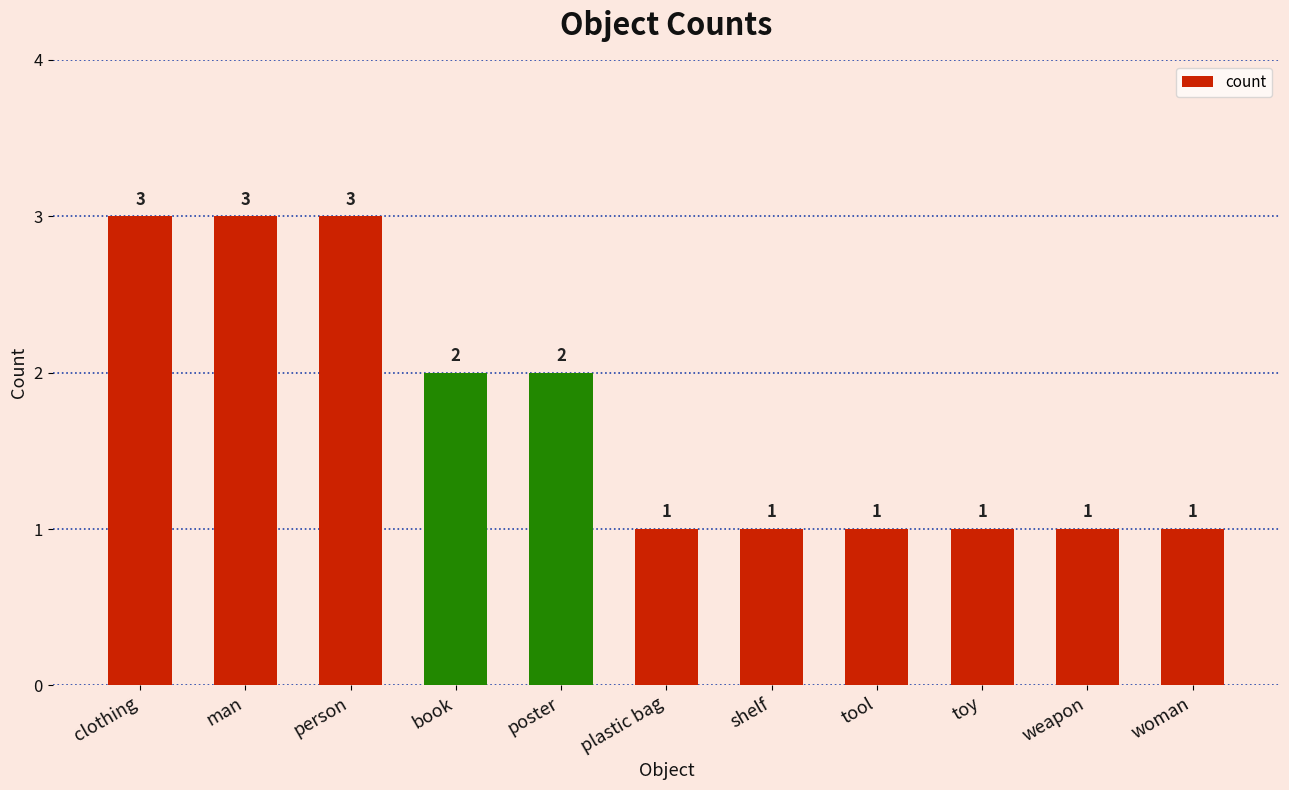

Reading left to right, what are all the values shown in this chart?

3	3	3	2	2	1	1	1	1	1	1